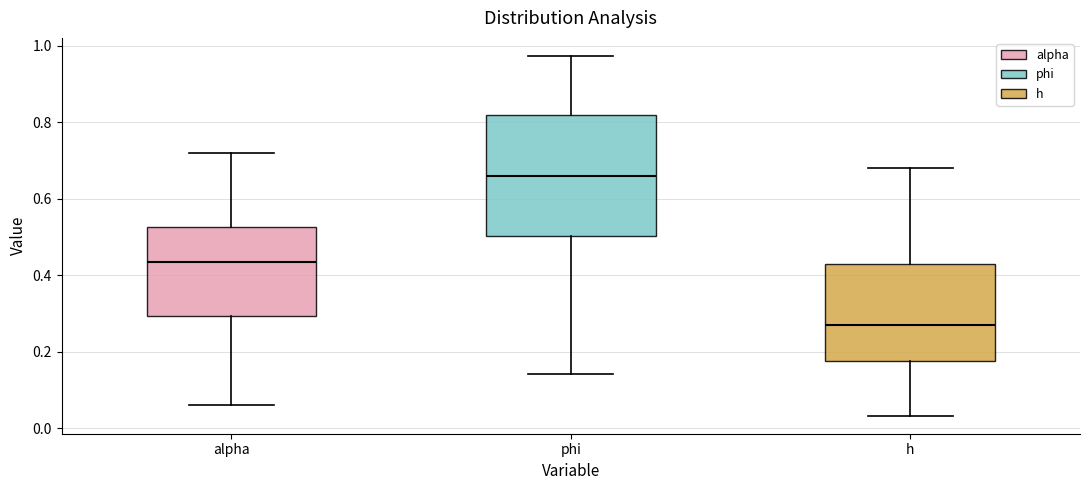

Which box is the tallest, from its lower edge to its upper edge?

phi